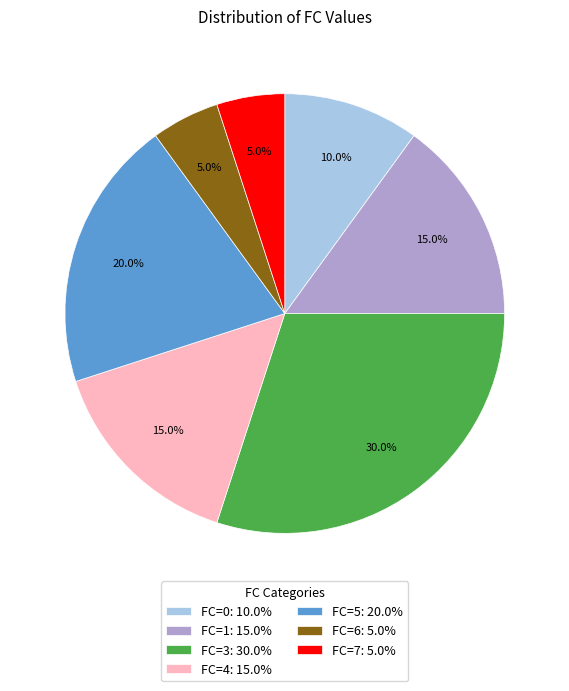

Is there any slice that represents more than half of the pie?

No